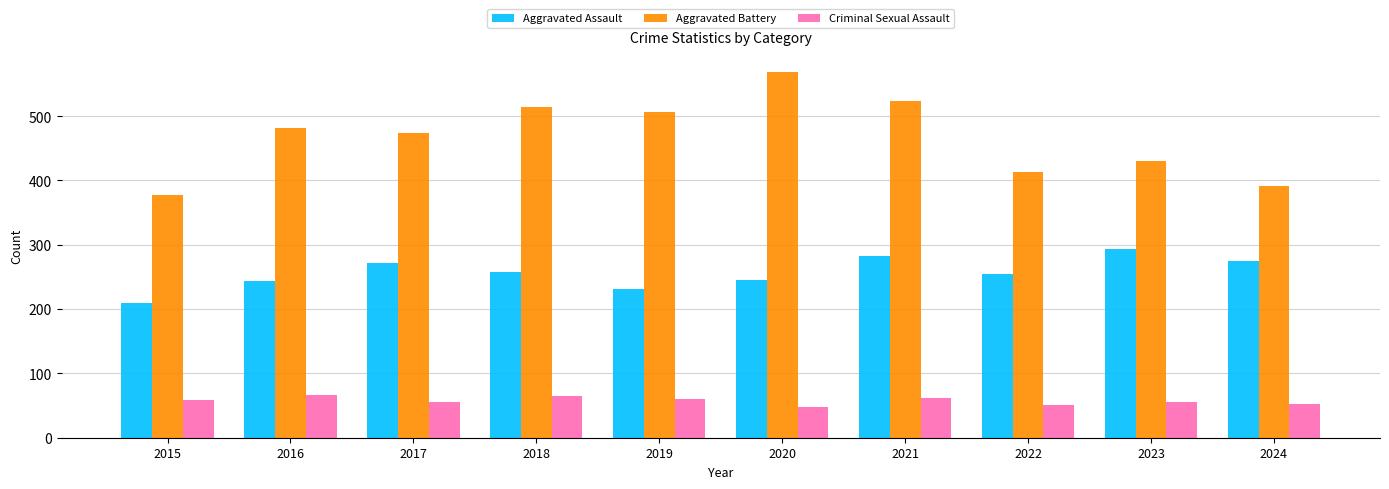

What is the approximate value of Aggravated Assault at 2017?

272